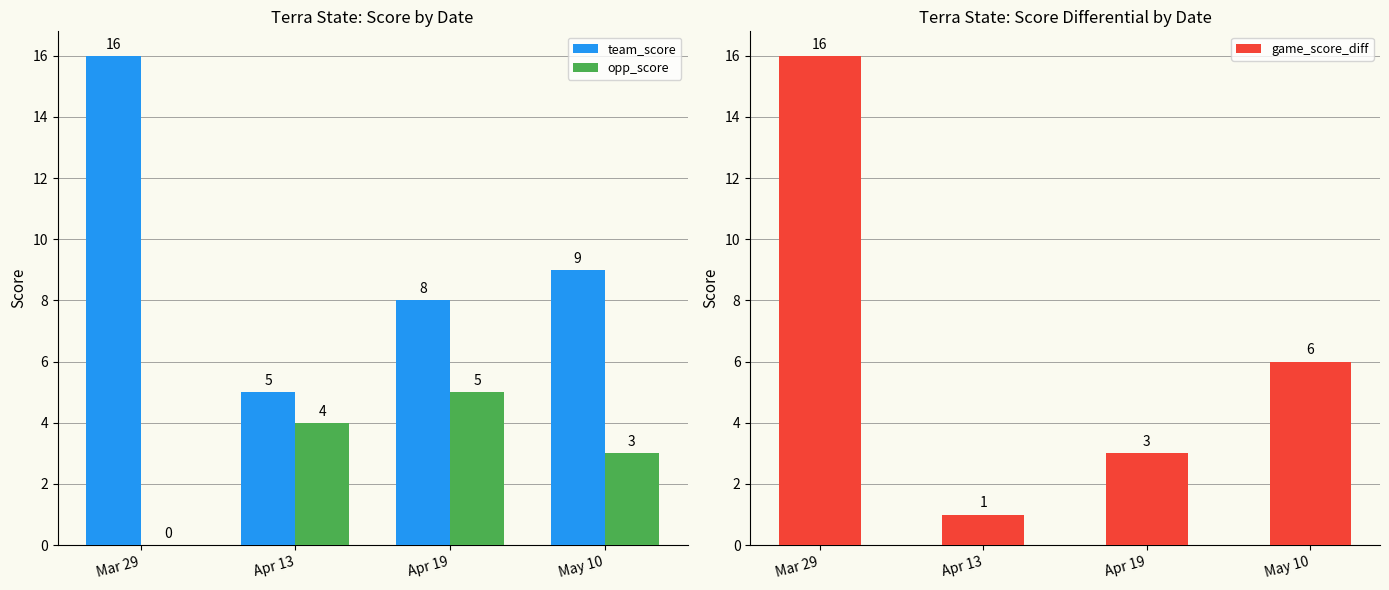

Are the bars grouped side by side (vs. stacked)?

Yes